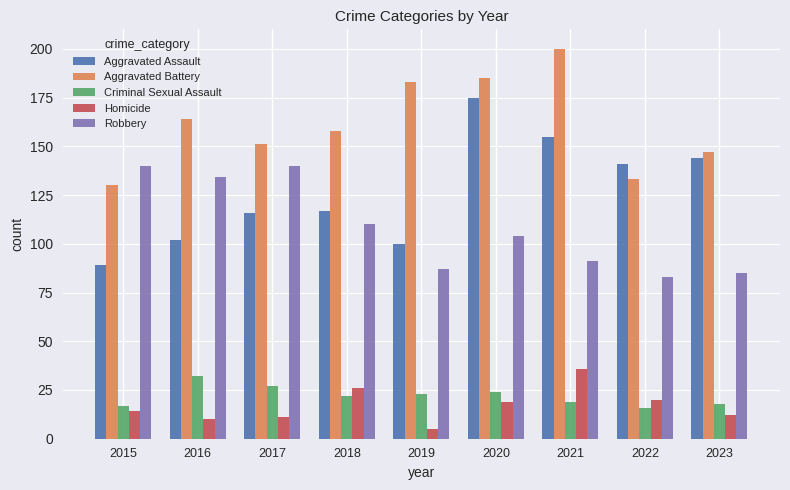

What is the sum of all Aggravated Battery values?

1451